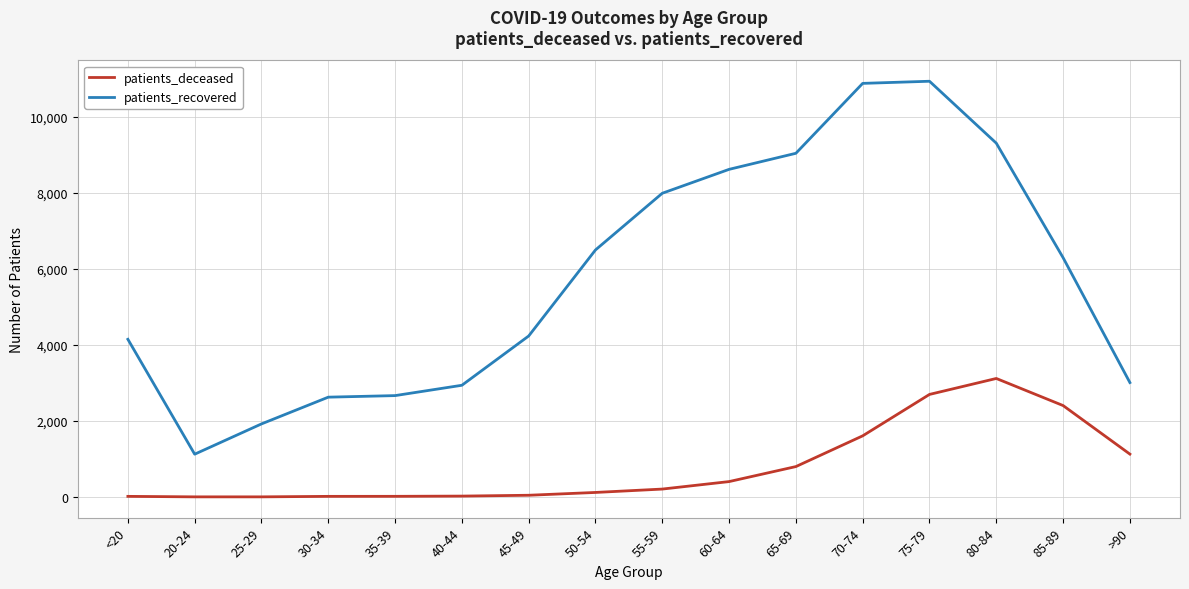

What is the spread (max minus min) of values at 85-89?

3892